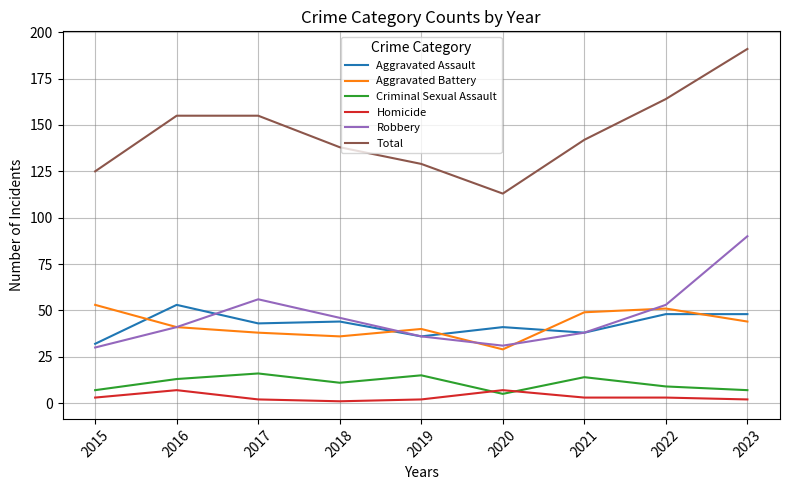

What is the maximum value for Aggravated Assault?

53